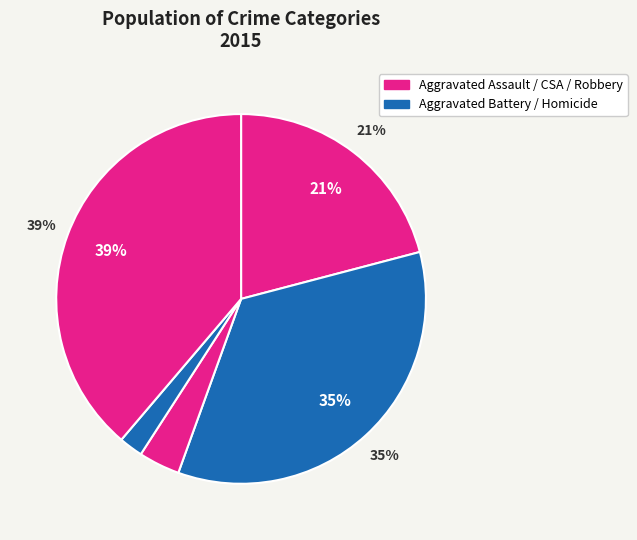

What percentage is the Aggravated Battery slice, to the nearest percent?

35%